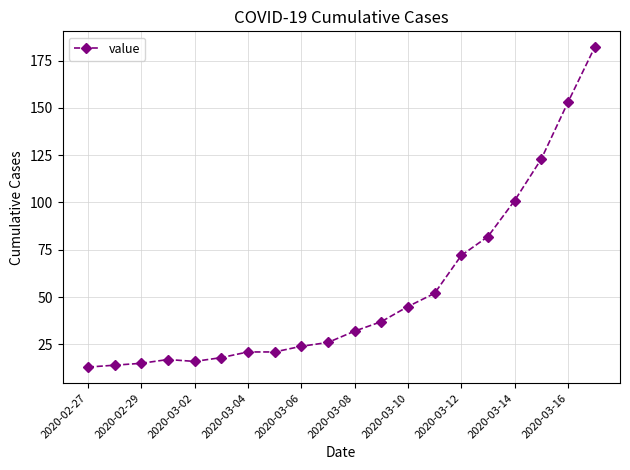

What is the sum of all values?

1064